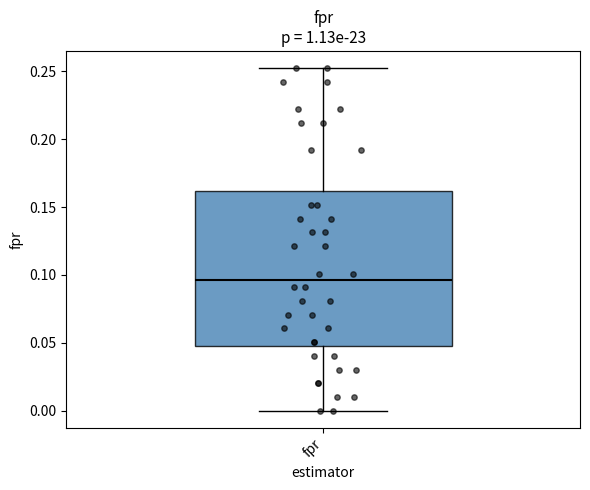

Transcribe this box plot: give where the median line is, the range the box spans, and where the two whiskers end, as read against the y-axis. The values are not printed on the chart, so give them approximately, as read against the axis.

median 0.095, box 0.050 to 0.160, whiskers 0.000 to 0.255